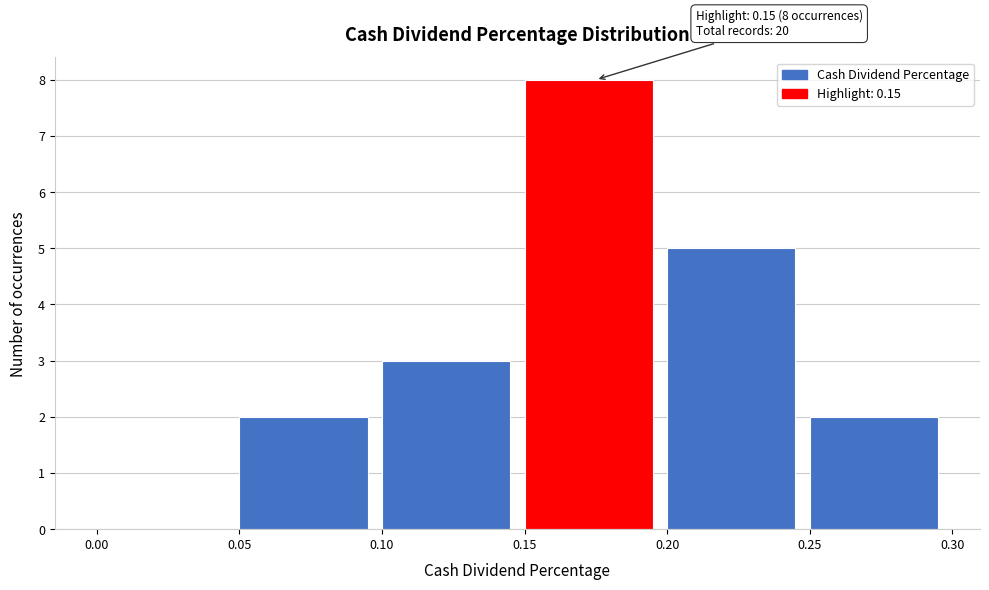

Which range on the x-axis has the tallest bar?

0.15 to 0.20